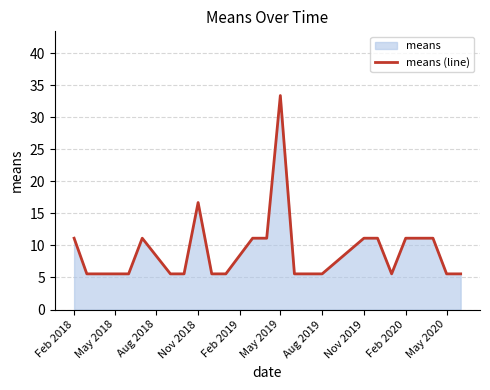

What is the difference between the maximum and minimum values?

27.8